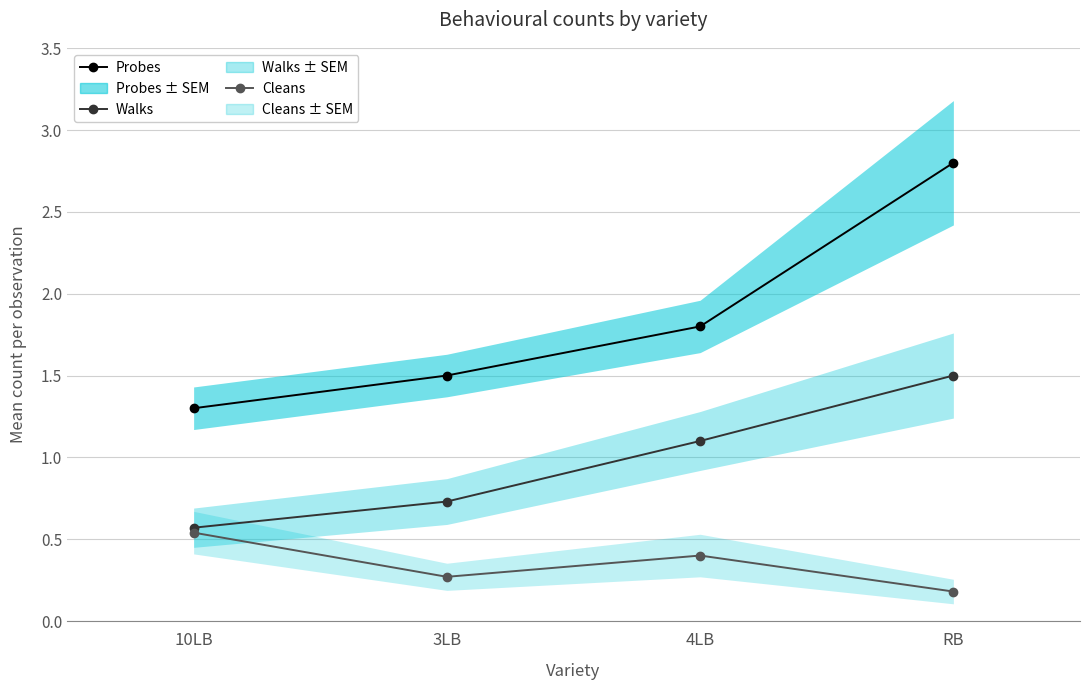

What is the value of the Cleans point at the 2nd from the left?

0.3